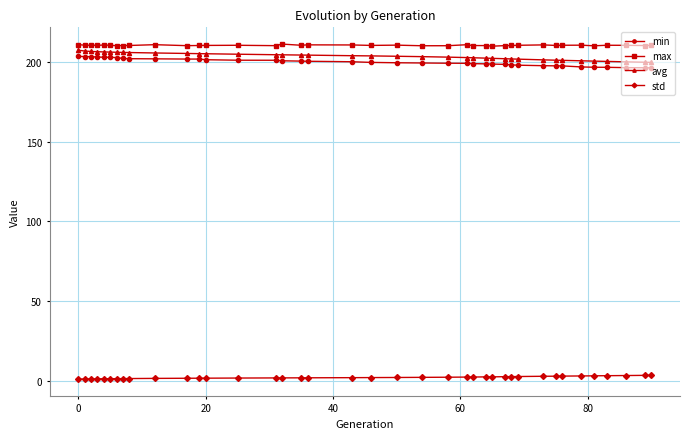

What is the greatest value displayed?

211.2